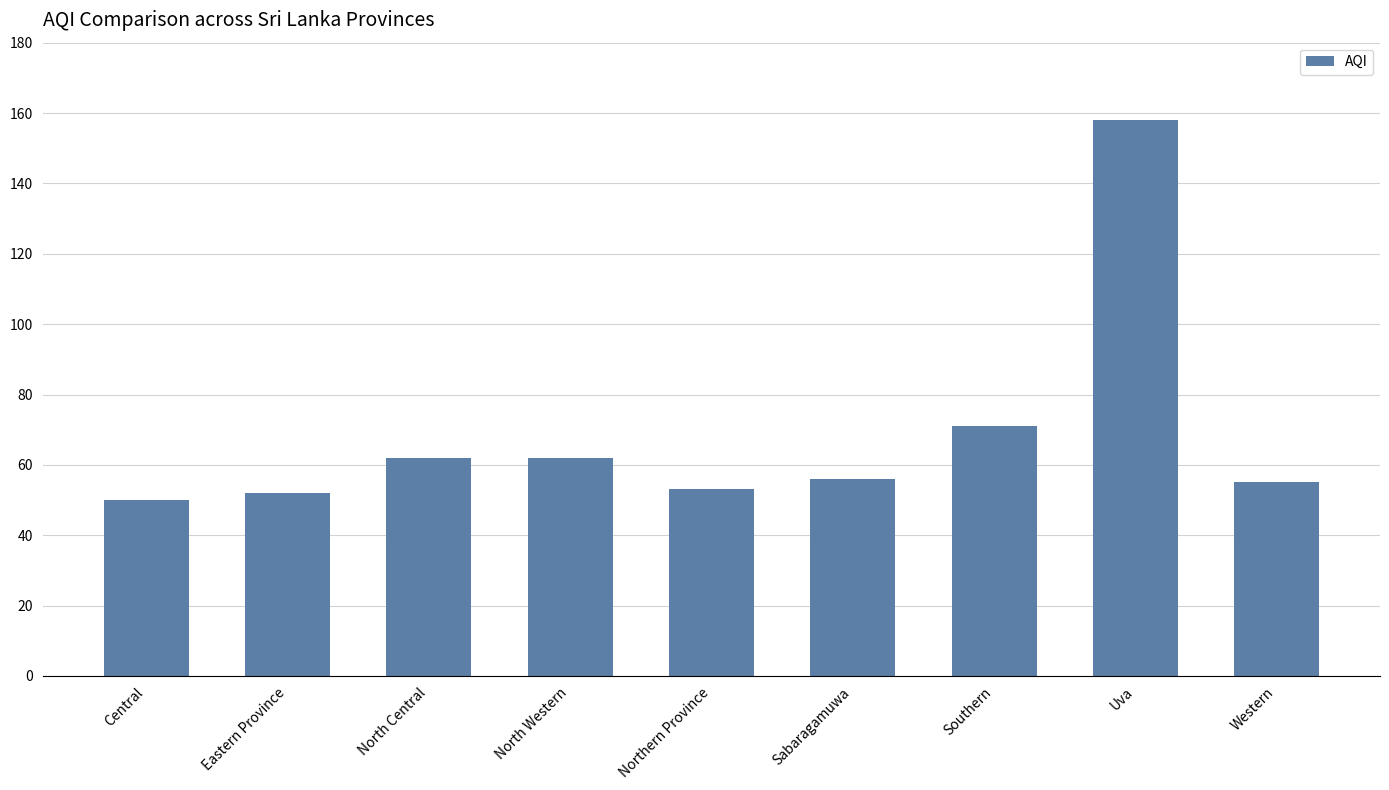

Between Uva and North Central, which is larger?

Uva